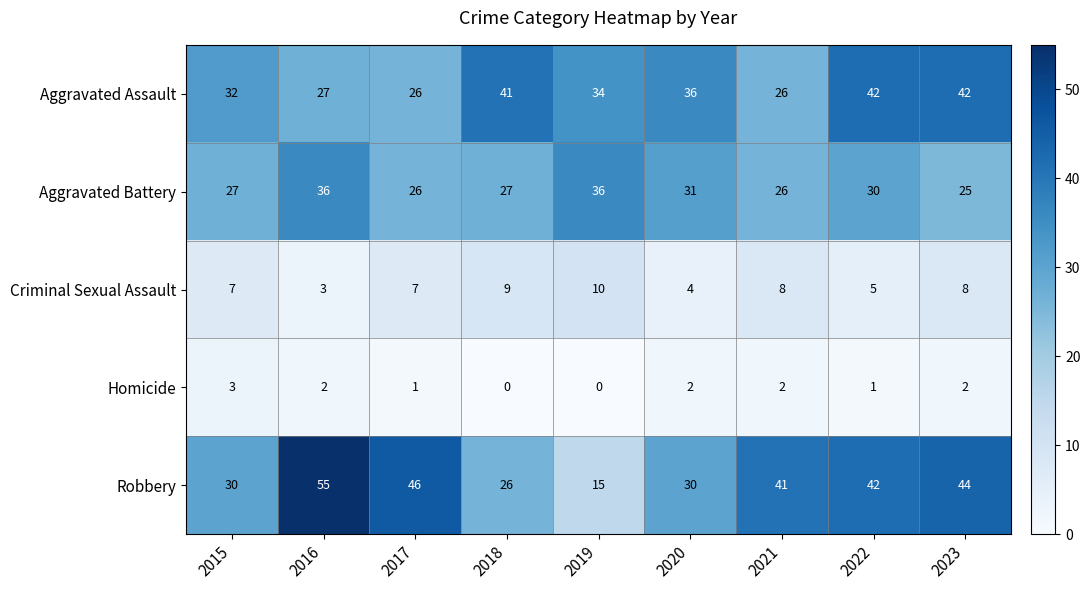

What is the difference between the maximum and minimum values in the Robbery series?

40